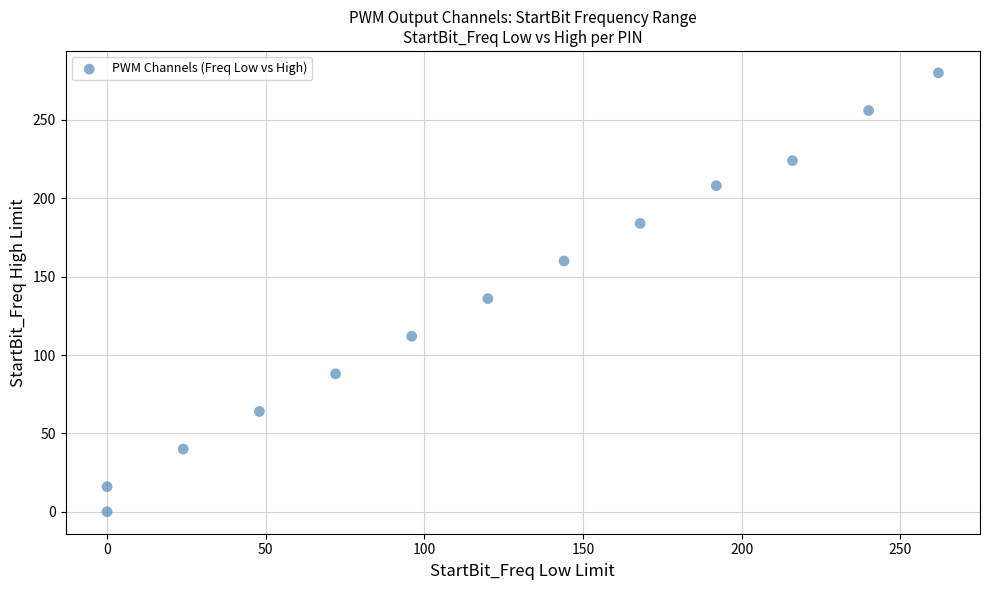

What is the range of X values (max minus min)?

262